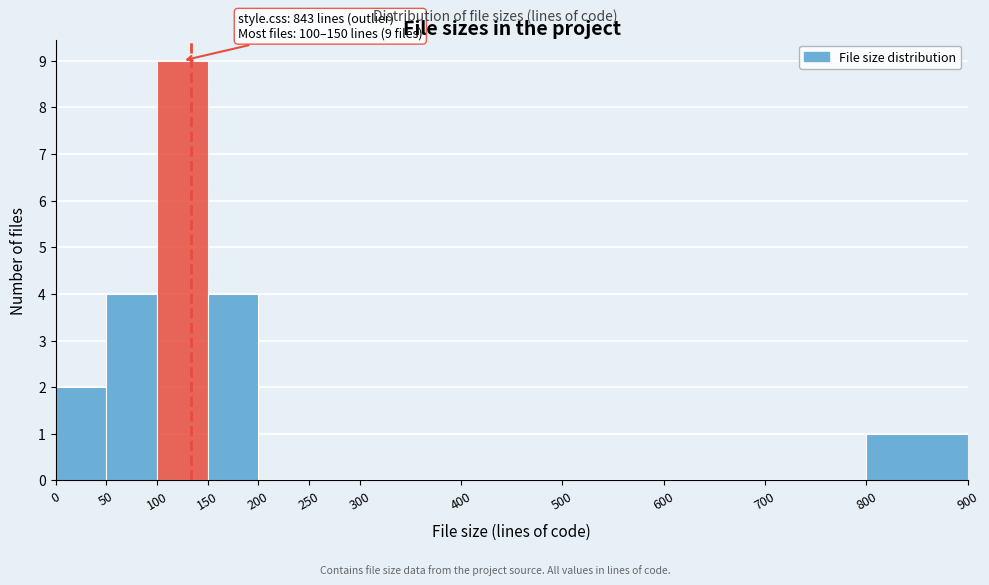

Over which range of the x-axis is the bar tallest?

100 to 150